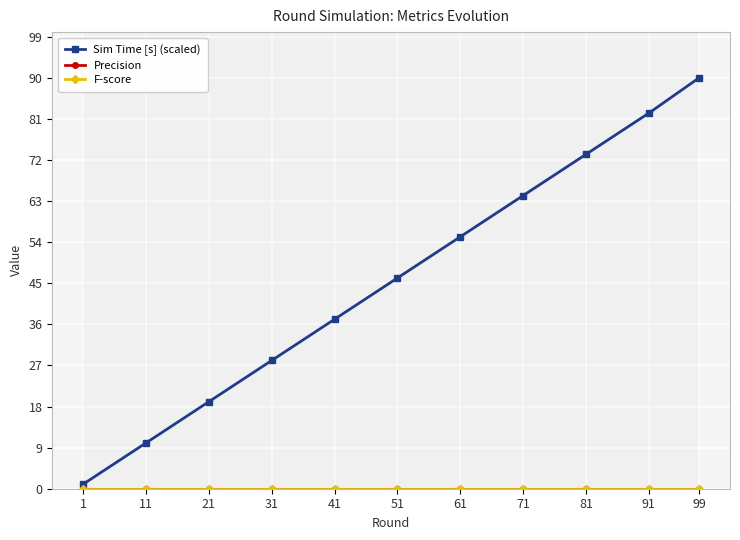

True or false: Sim Time [s] (scaled) has more than 0 interior local peaks.

False